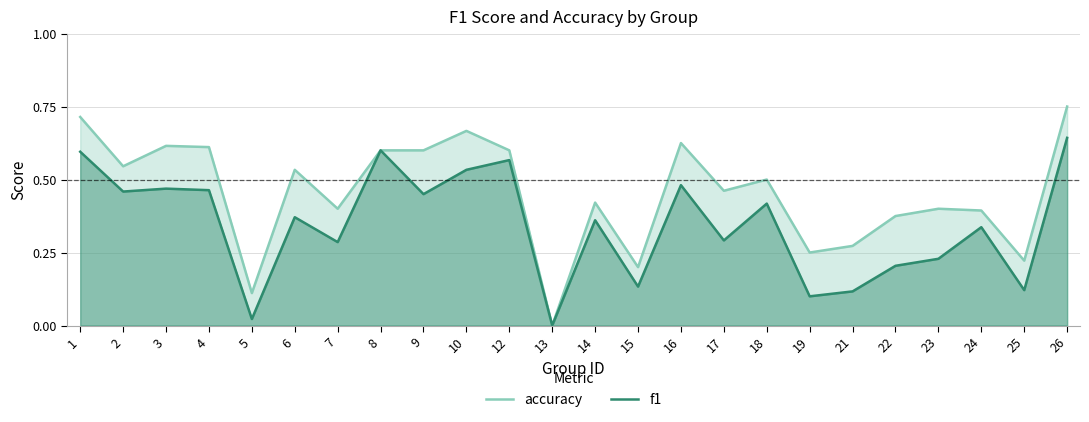

The value of accuracy at 18 is 0.5. True or false?

True